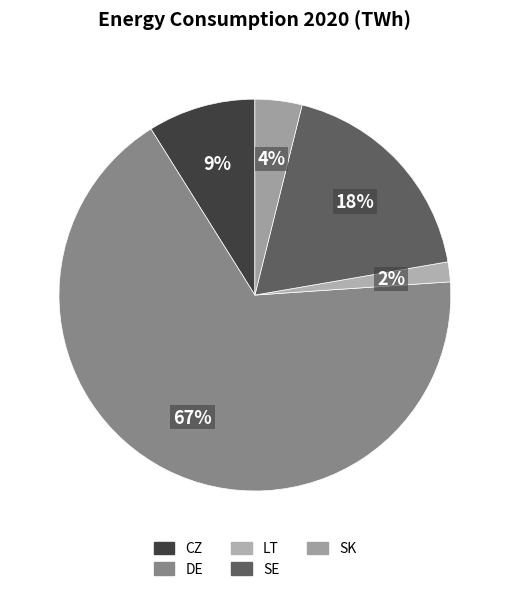

Between SE and LT, which is larger?

SE